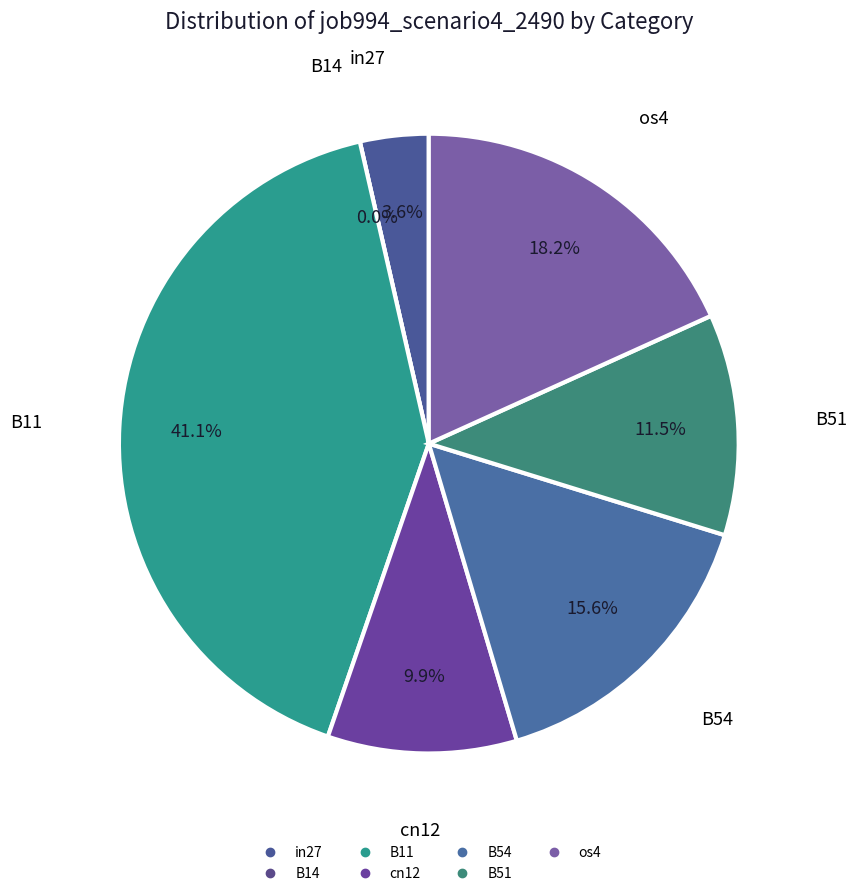

The B14 slice represents 0% of the pie. True or false?

True